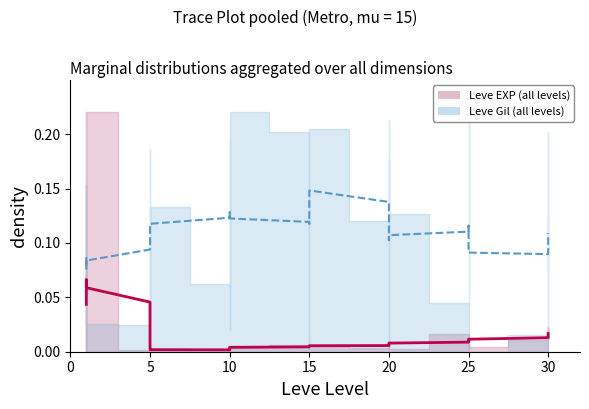

The value of Leve Gil smooth at 15 is 0.0. True or false?

False